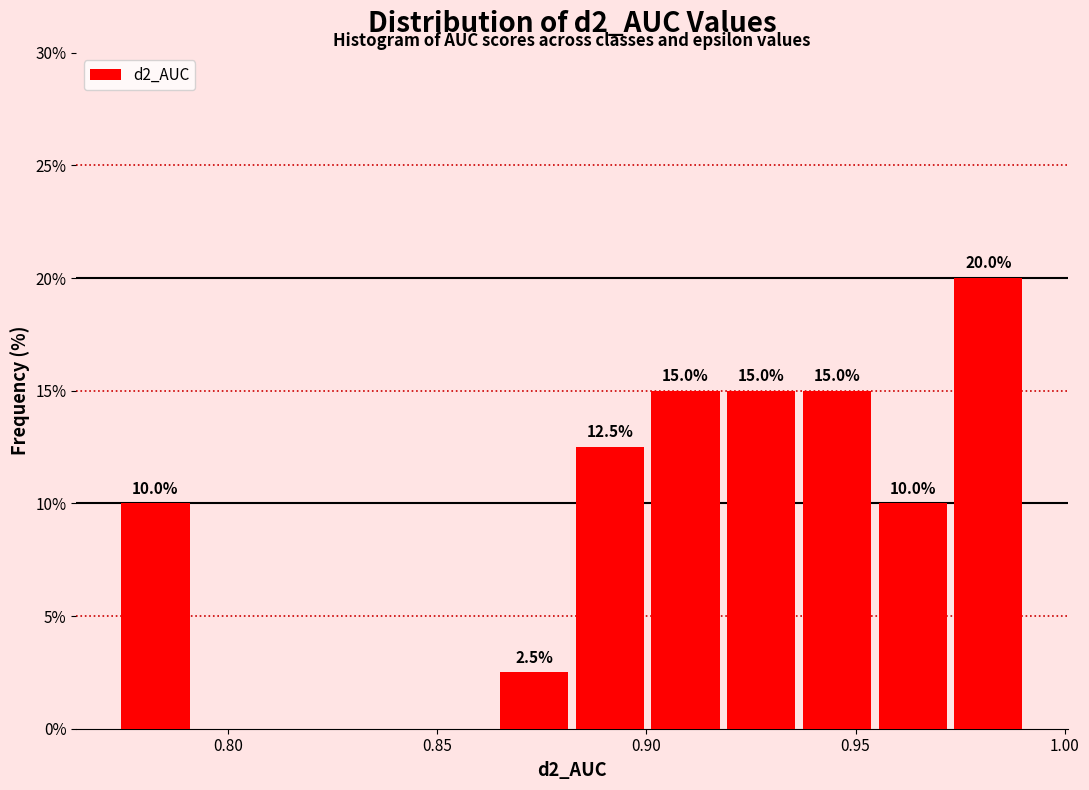

Read against the x-axis, roughly where is the centre of the tallest bar?

0.980